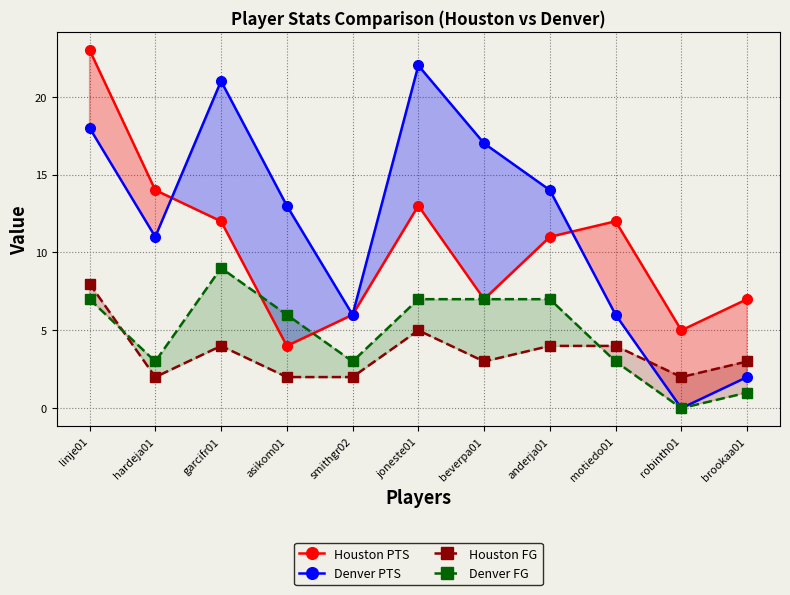

The value of Houston PTS at robinth01 is 9. True or false?

False